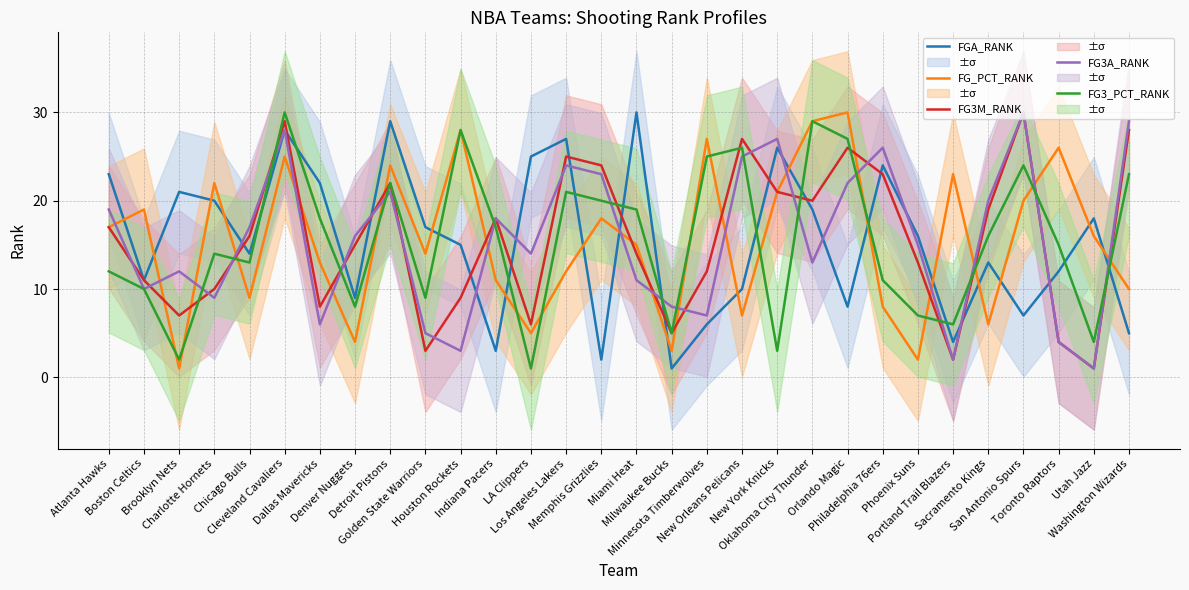

How many times do FG3_PCT_RANK and FGA_RANK cross each other?

13